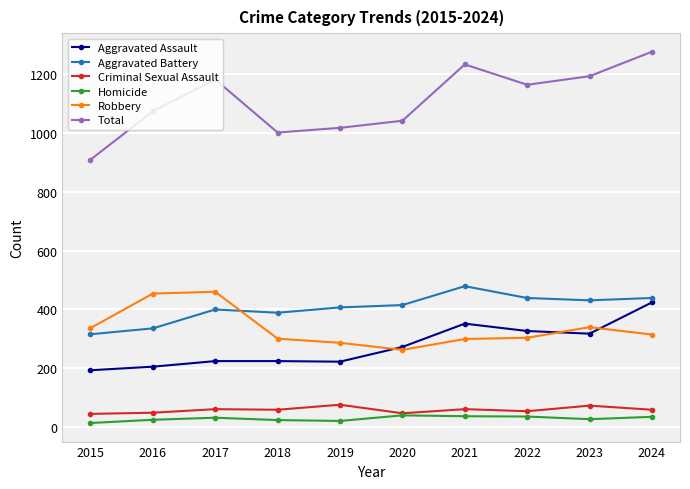

True or false: Aggravated Assault and Total cross at least once.

False